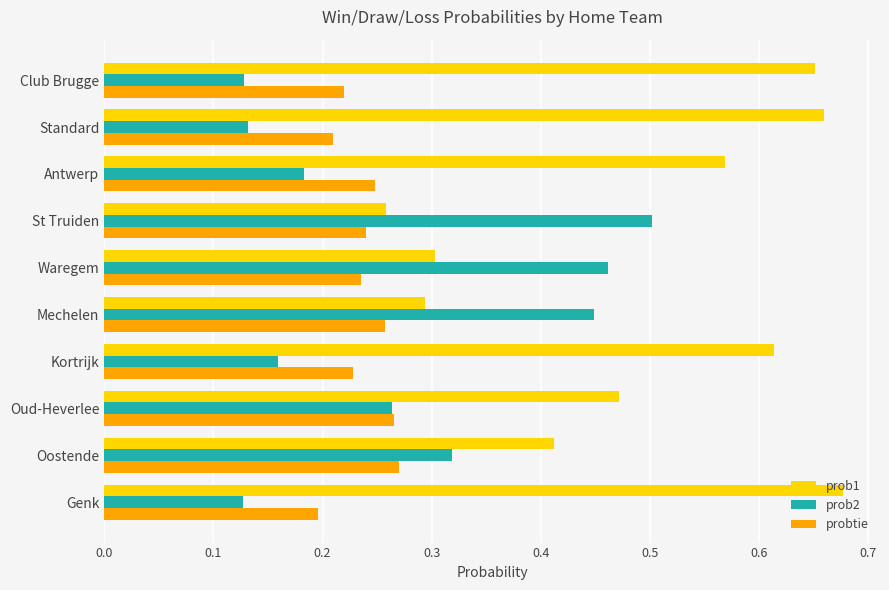

What is the sum of all probtie values?

2.4